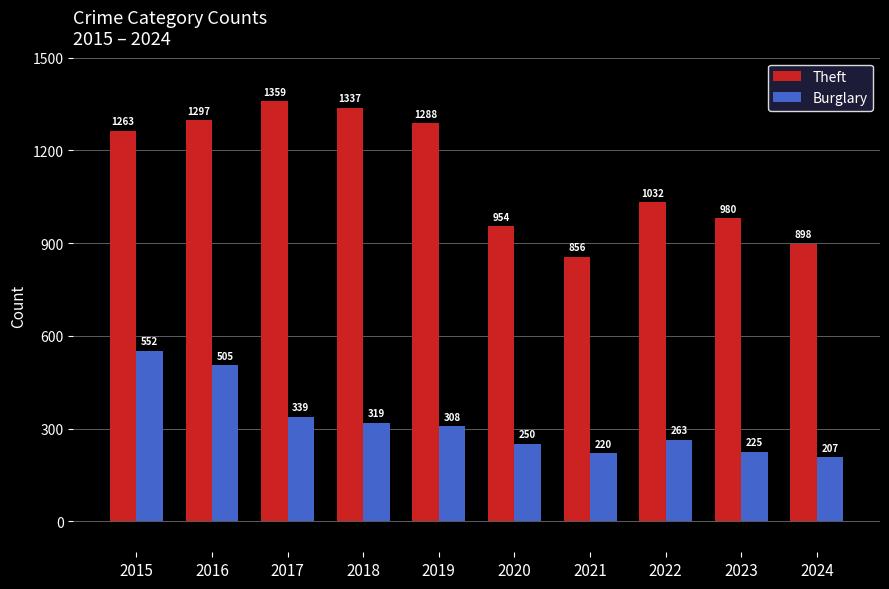

Reading left to right, list all the values displayed in this chart.

Theft: 1263	1297	1359	1337	1288	954	856	1032	980	898
Burglary: 552	505	339	319	308	250	220	263	225	207